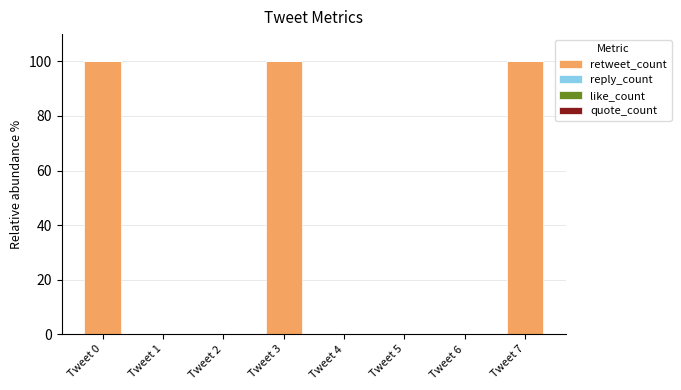

What is the greatest value displayed?

100